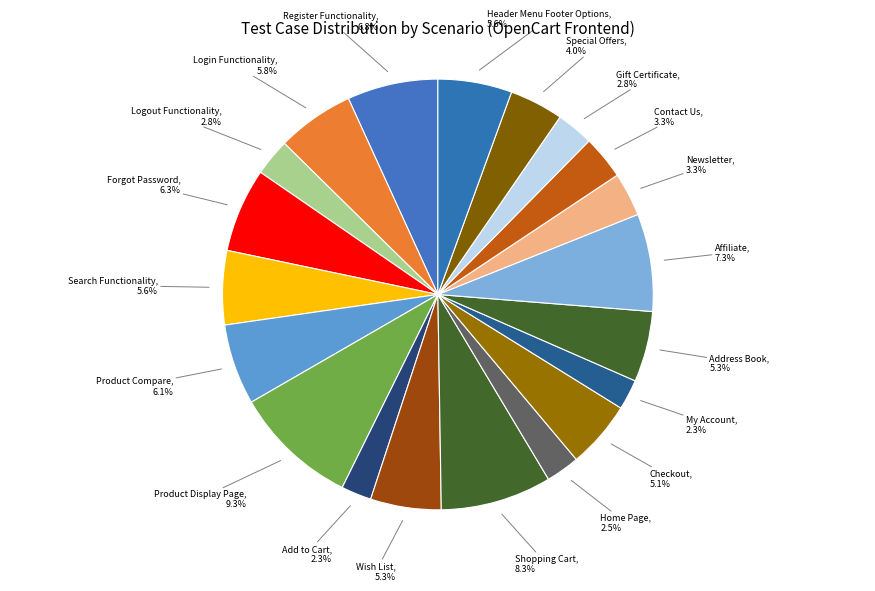

Which slice is the largest?

Product Display Page